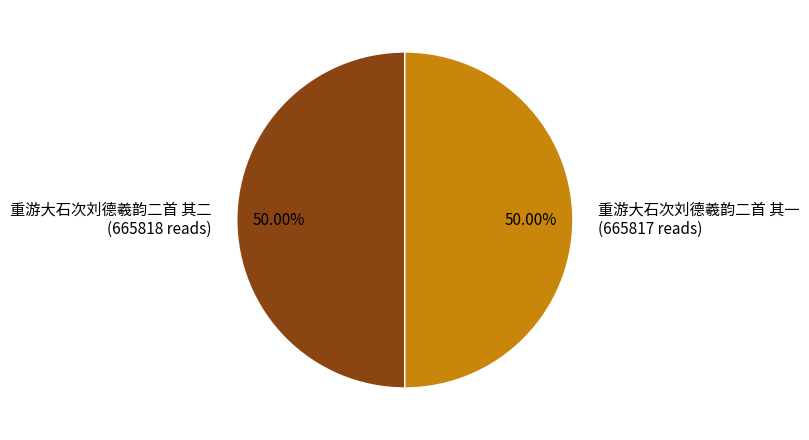

To the nearest percent, what is the average slice percentage?

50%